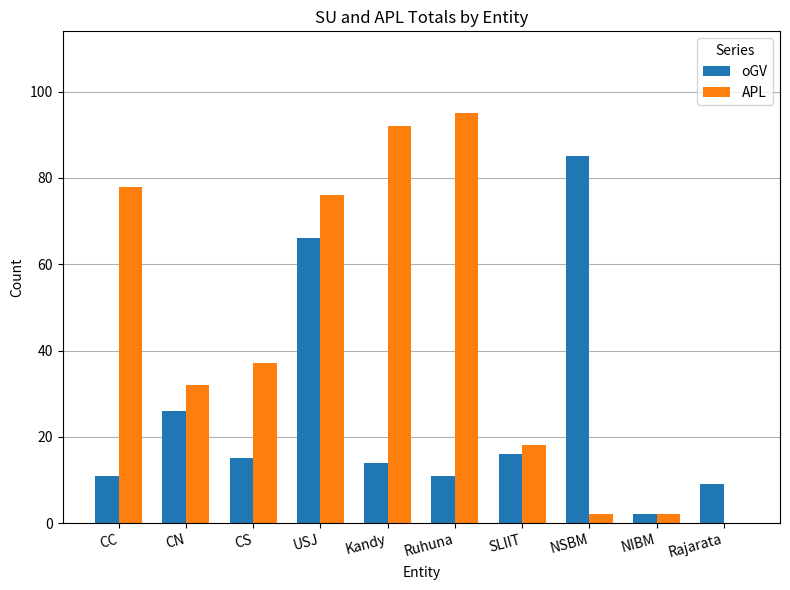

Which series has the largest total across all categories?

APL